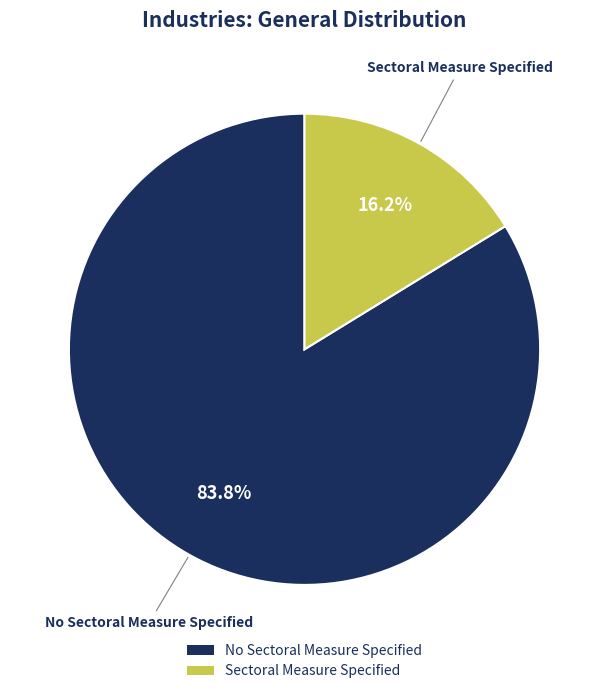

True or false: No Sectoral Measure Specified accounts for 79% of the total.

False